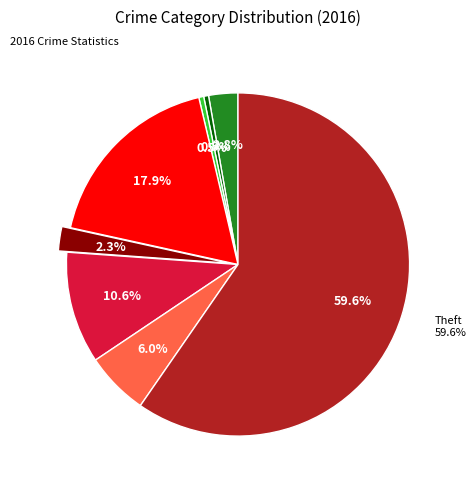

Do Aggravated Assault and Aggravated Battery together represent more than half of the pie?

No